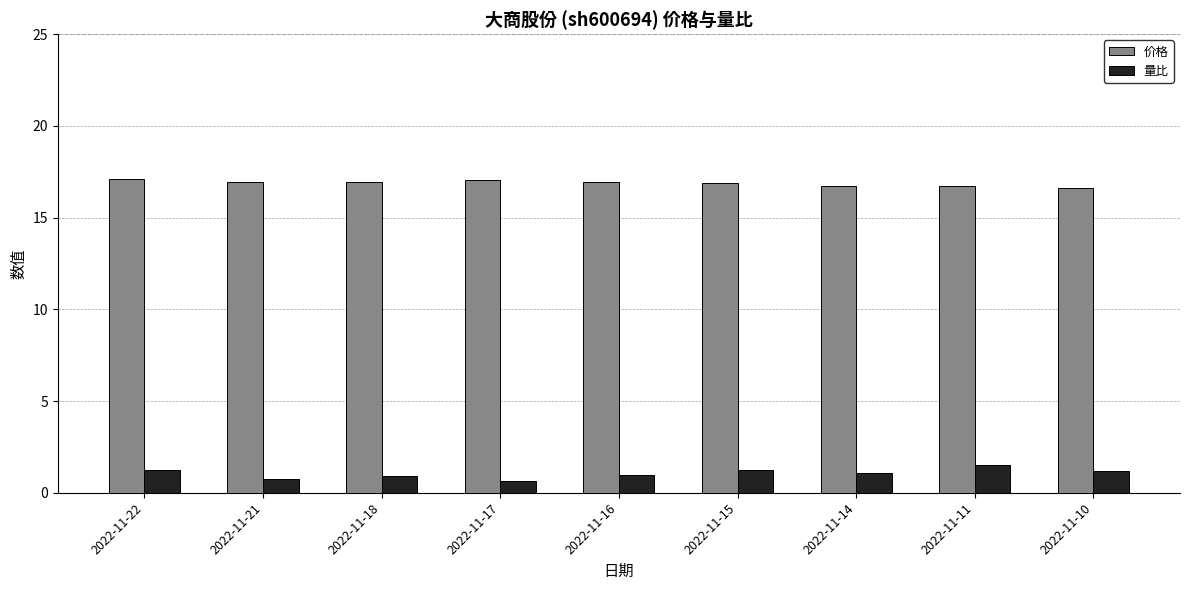

The value of 价格 at 2022-11-11 is 3.6. True or false?

False